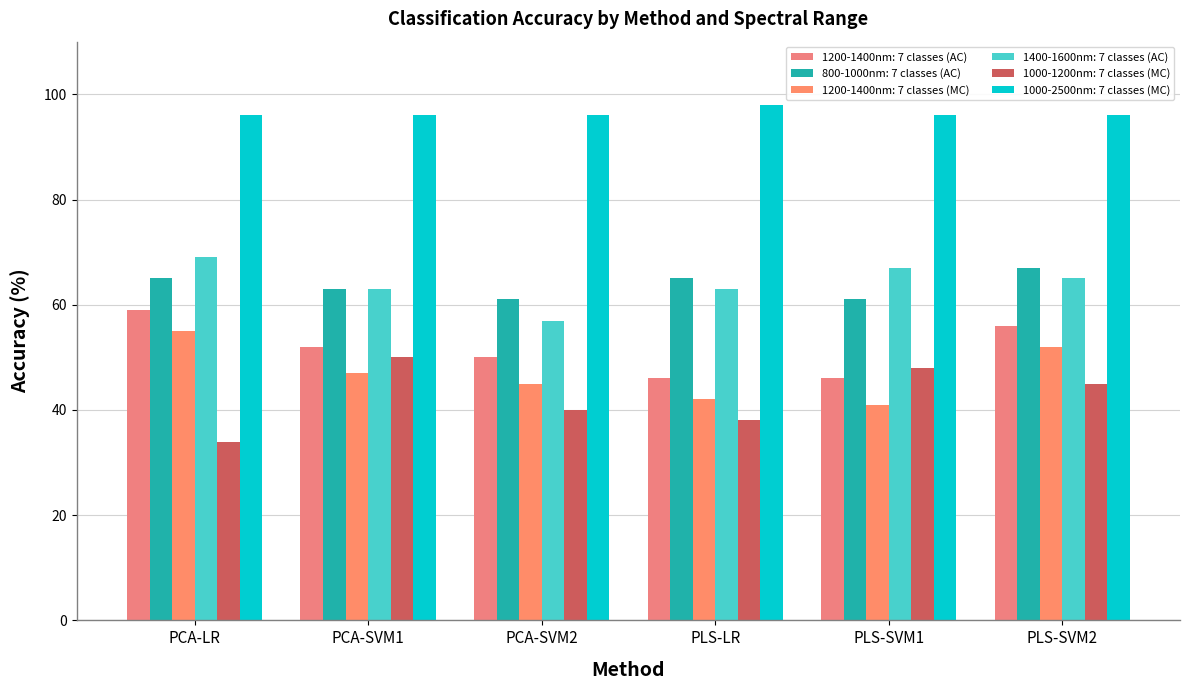

What position from the right is PCA-SVM1?

5